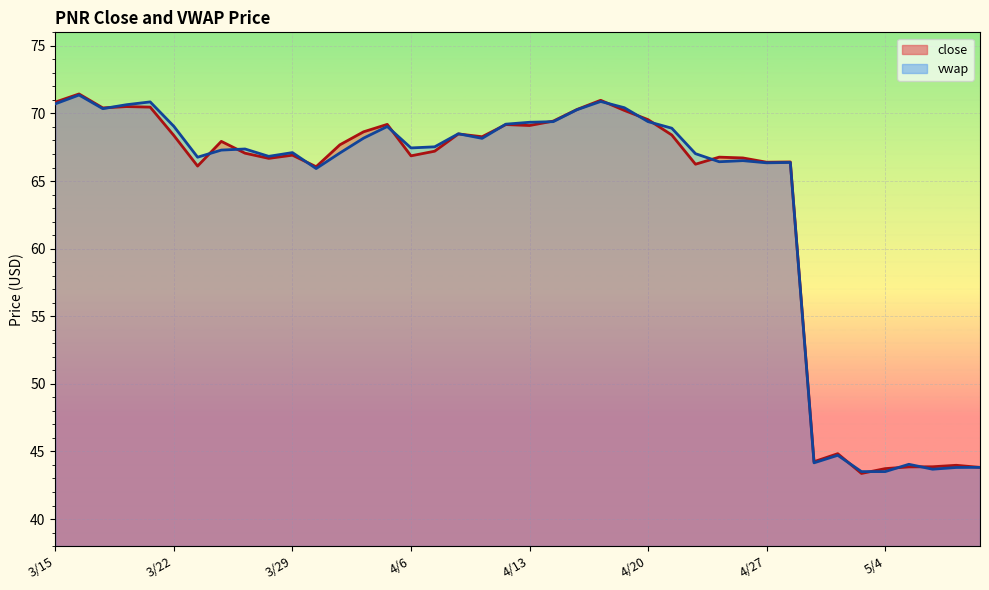

Rank the series by their average value, from highest to lowest.

vwap, close